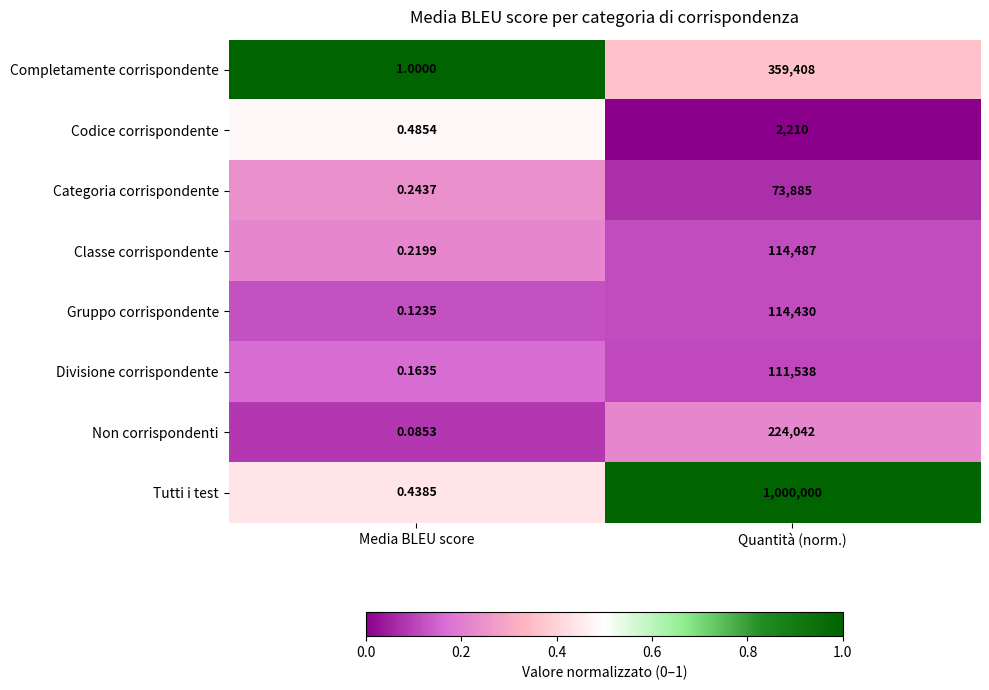

Which series has the widest spread of values?

Tutti i test